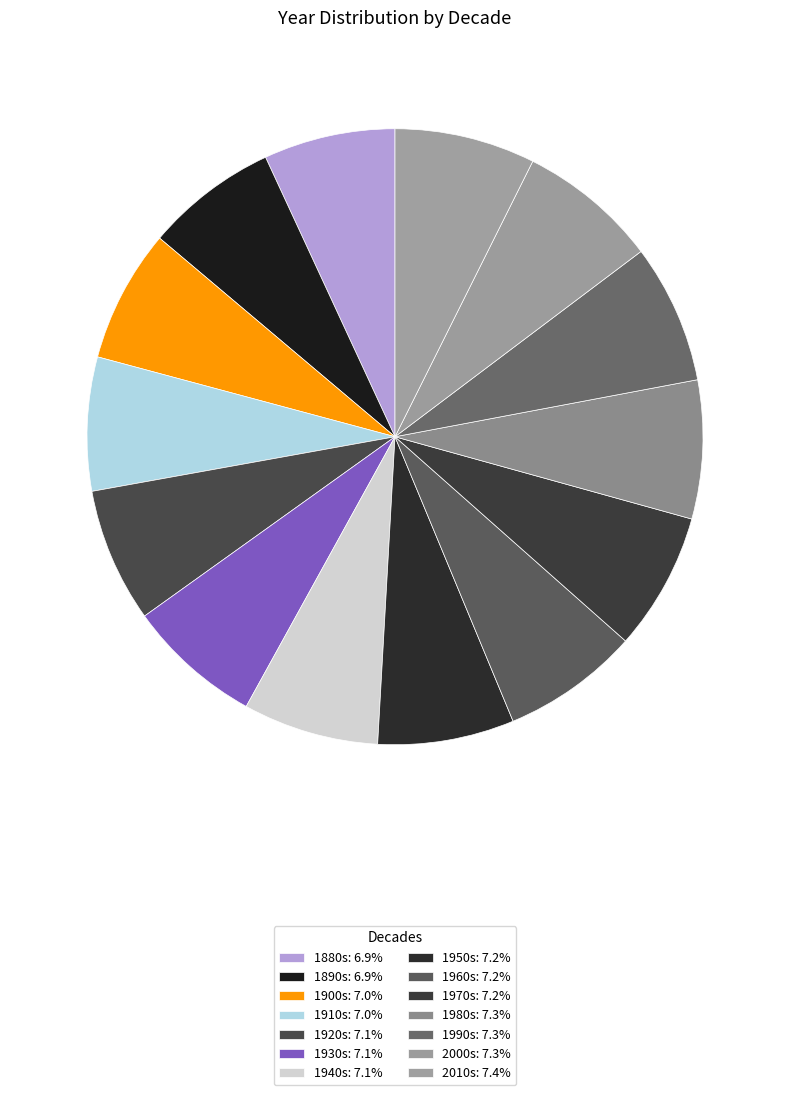

How many slices are in this pie chart?

14